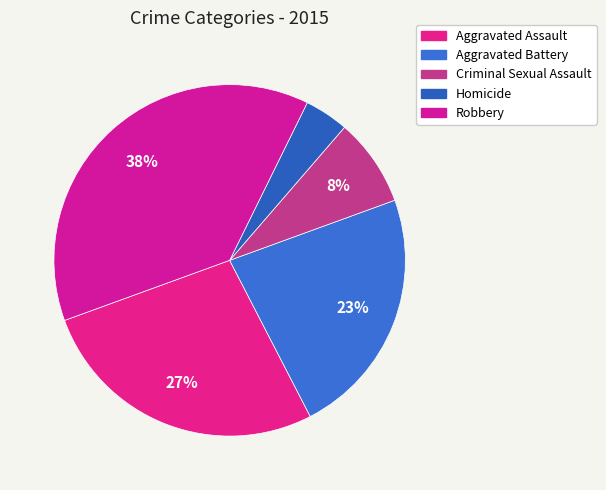

Is there any slice that represents more than half of the pie?

No